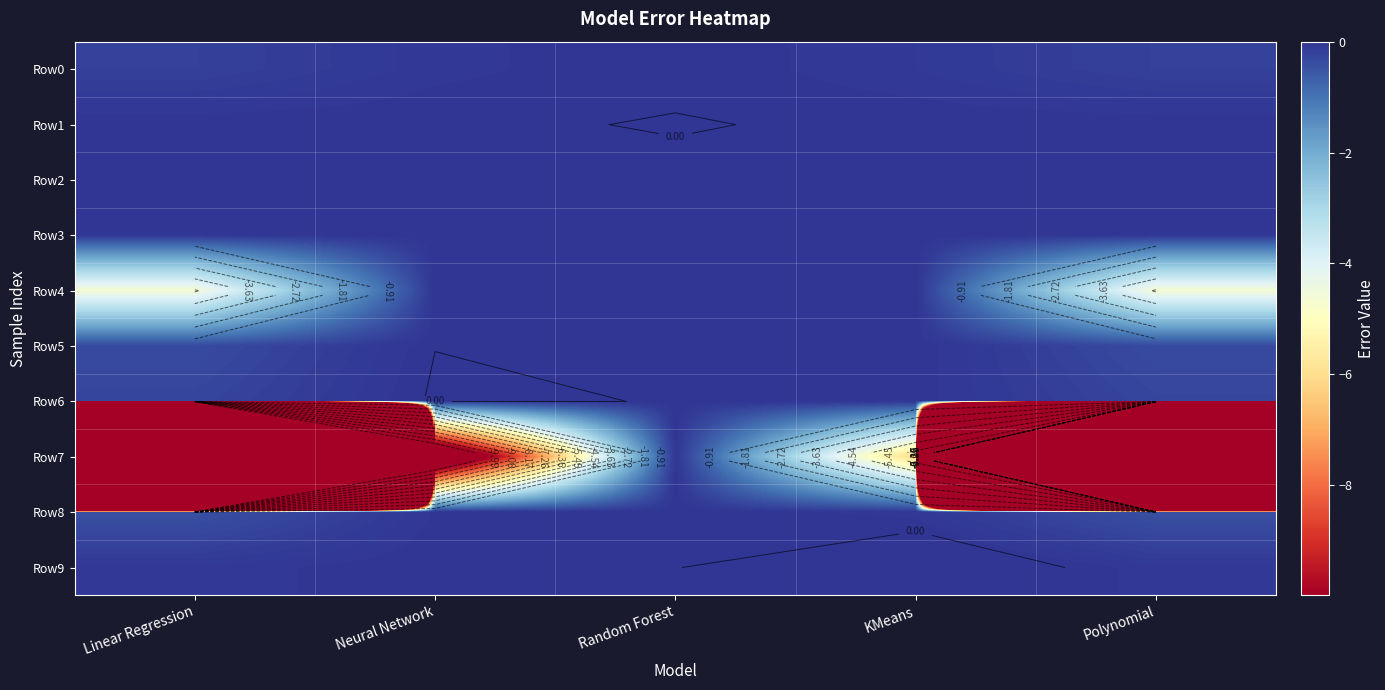

What is the total value across all series at Neural Network?

-13.2